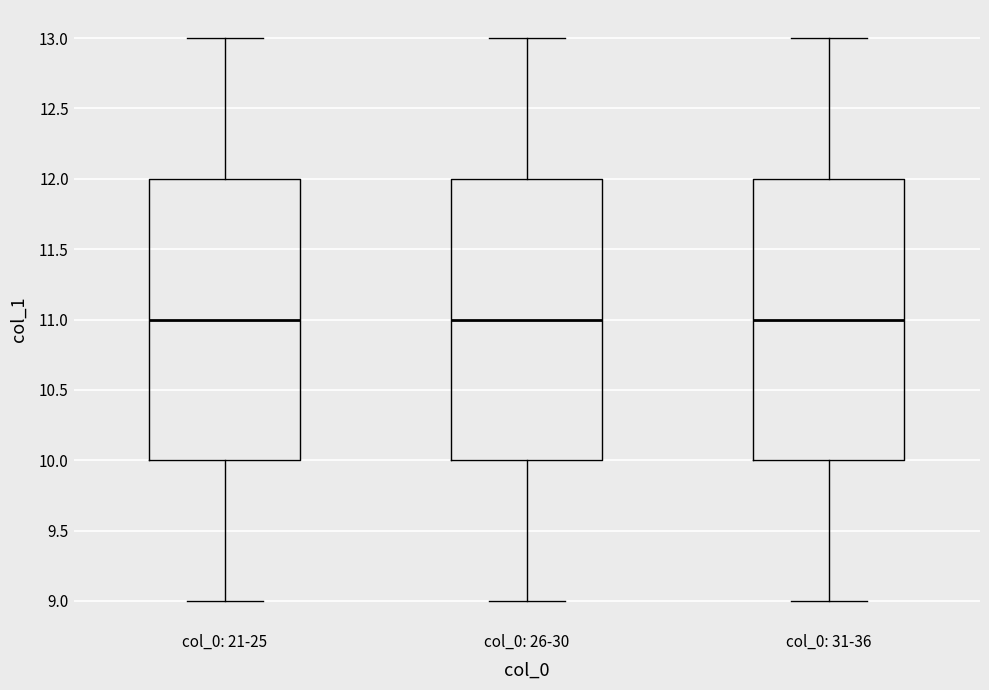

Reading left to right, transcribe this box plot: for each box, give where its median line is, the range the box spans, and where its two whiskers end, as read against the y-axis. The values are not printed on the chart, so give them approximately, as read against the axis.

col_0: 21-25: median 11, box 10 to 12, whiskers 9 to 13
col_0: 26-30: median 11, box 10 to 12, whiskers 9 to 13
col_0: 31-36: median 11, box 10 to 12, whiskers 9 to 13